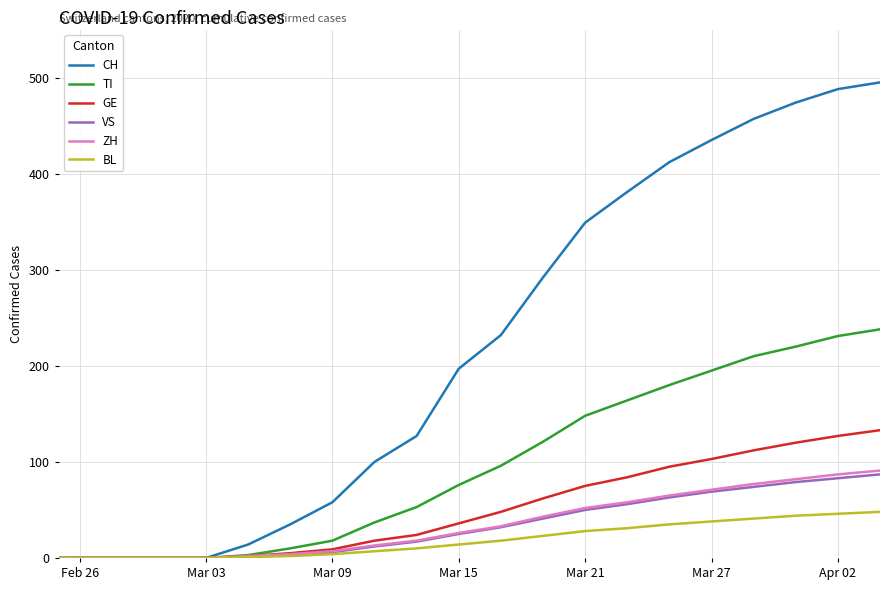

Which series has the widest spread of values?

CH